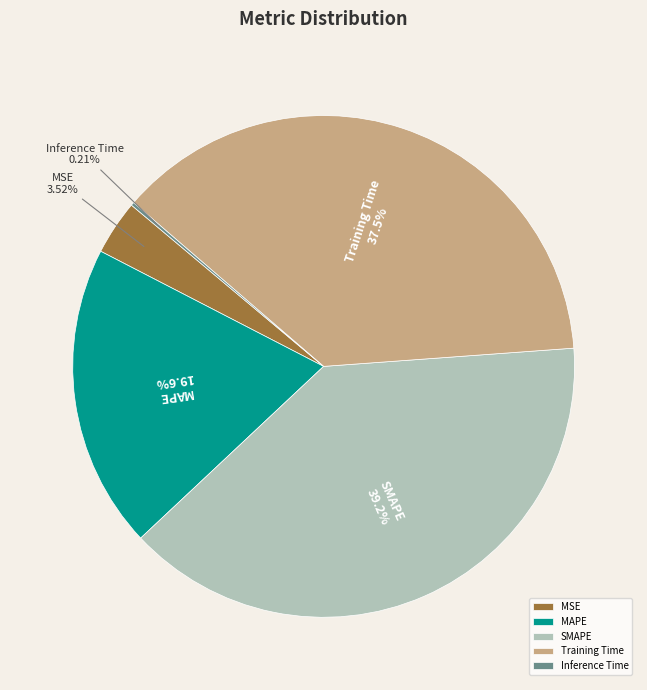

Which category has the biggest portion of the pie?

SMAPE